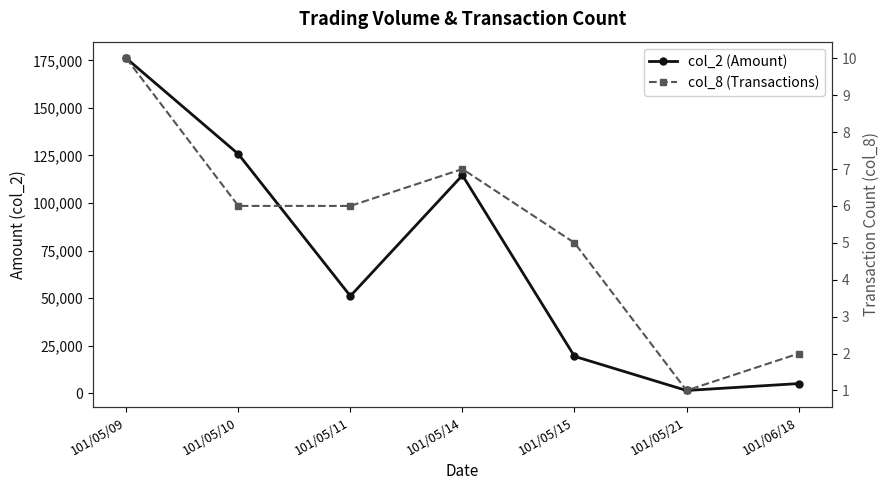

Count the col_8 (Transactions) values in the range 2 to 7.

5